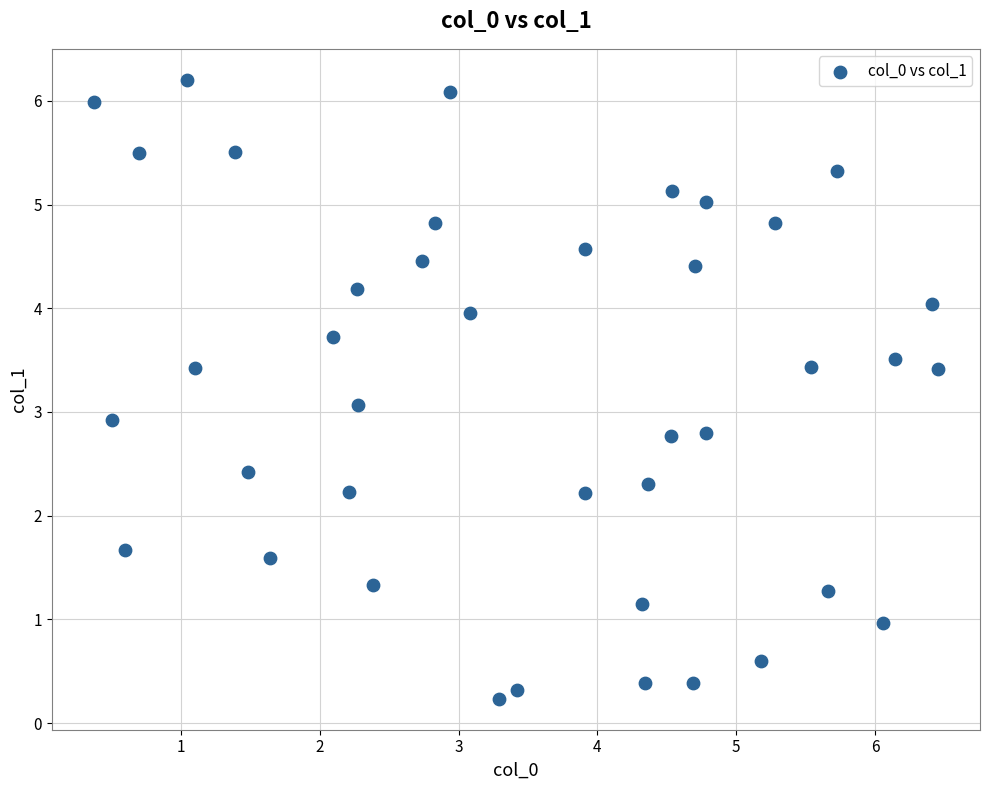

What is the range of X values (max minus min)?

6.1